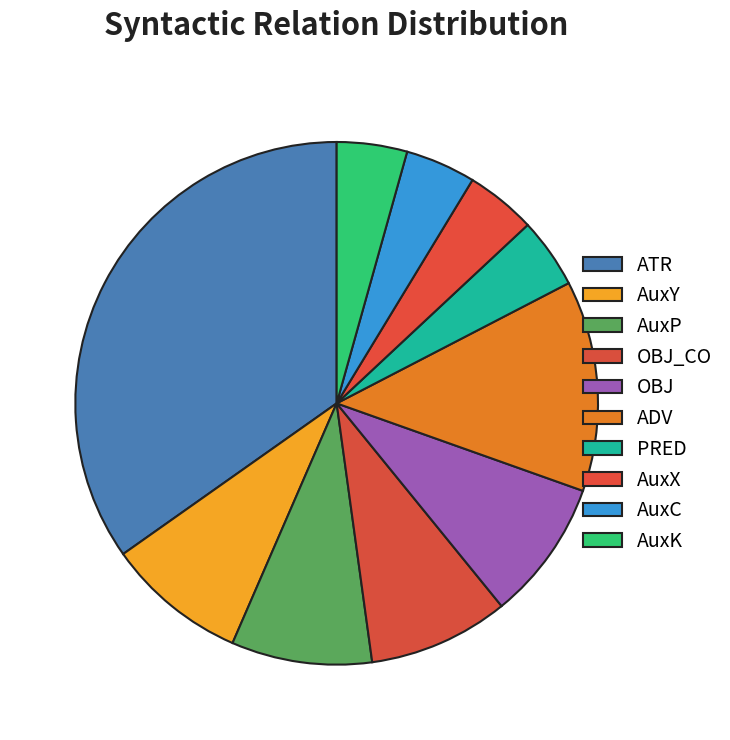

What percentage is the AuxC slice, to the nearest percent?

4%